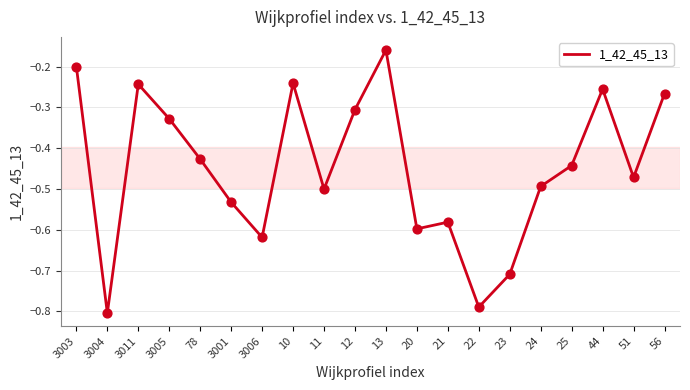

What is the change in value from 21 to 44?

+0.3